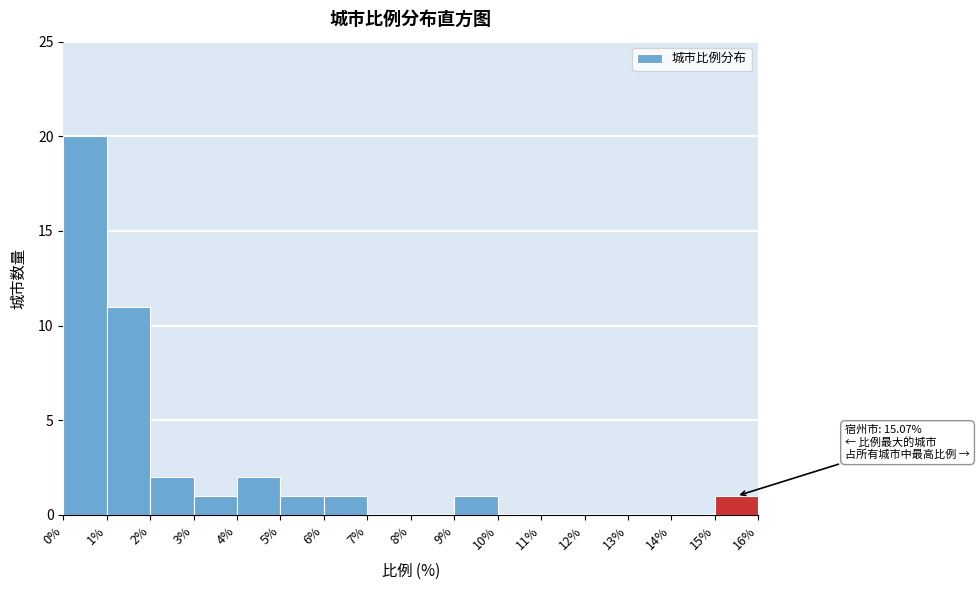

Over which range of the x-axis is the bar tallest?

0% to 1%